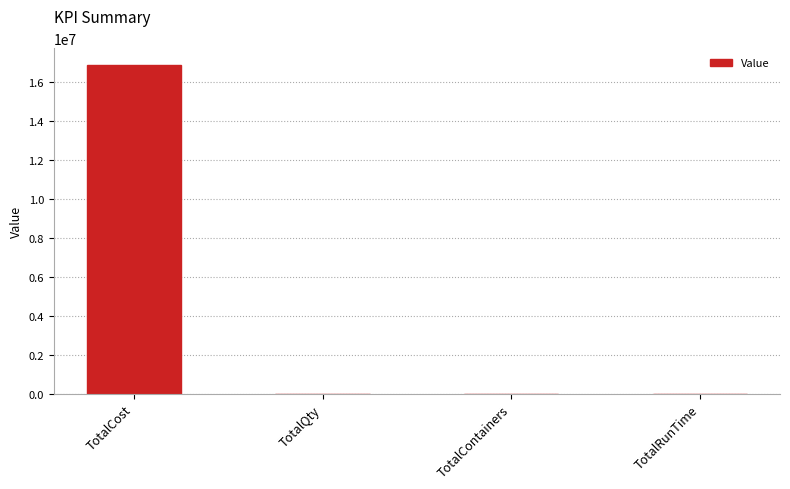

The value at TotalQty is 2153.0. True or false?

True